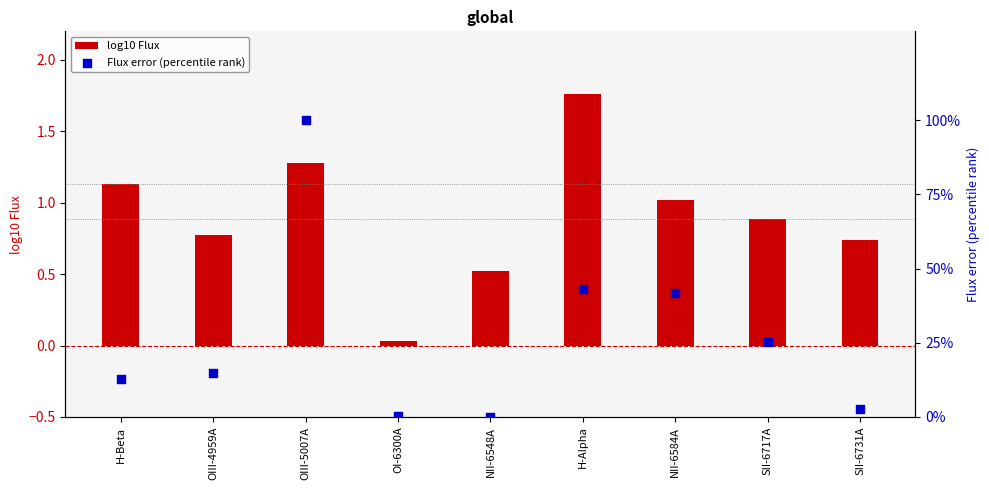

Which series has the largest total across all categories?

Flux error (percentile rank)